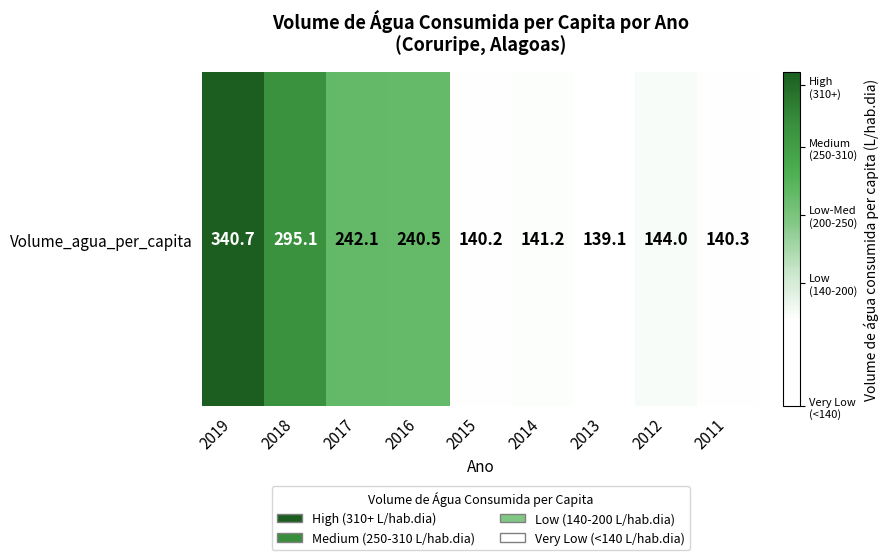

What is the difference between the values at 2018 and 2013?

155.9